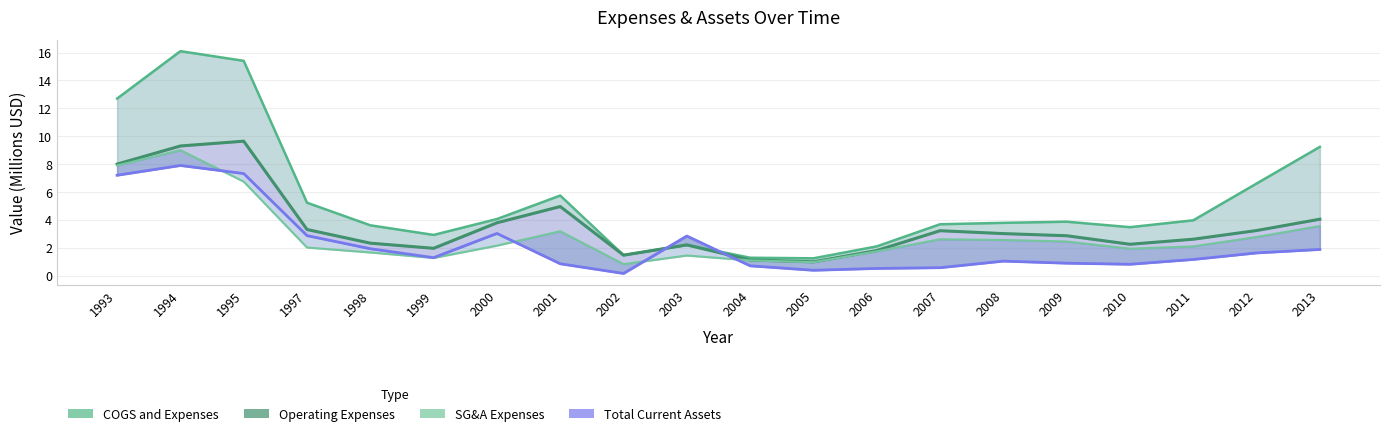

True or false: SG&A Expenses and Operating Expenses intersect in this chart.

False